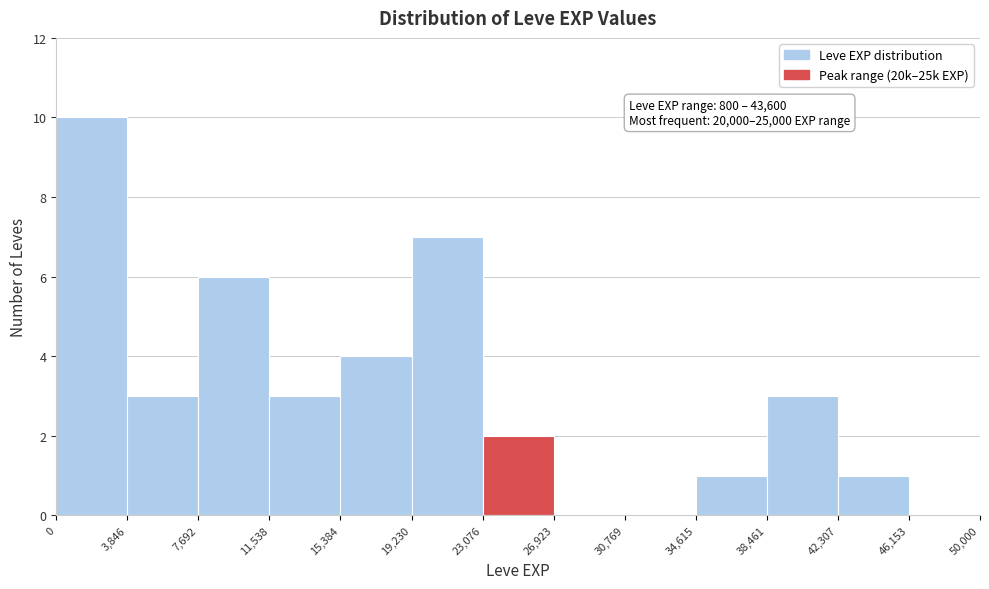

Over which range of the x-axis is the bar tallest?

0 to 3,846